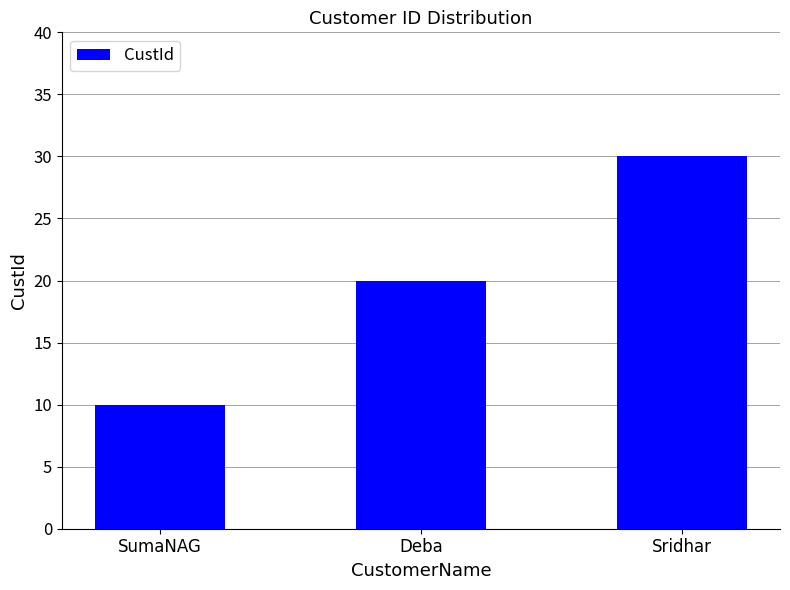

The value at Sridhar is 30. True or false?

True